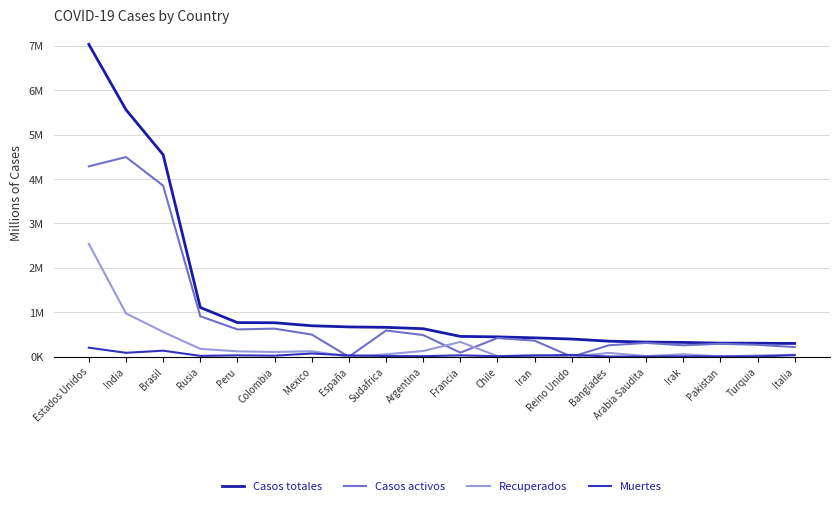

How many positive values does the Recuperados series have?

18